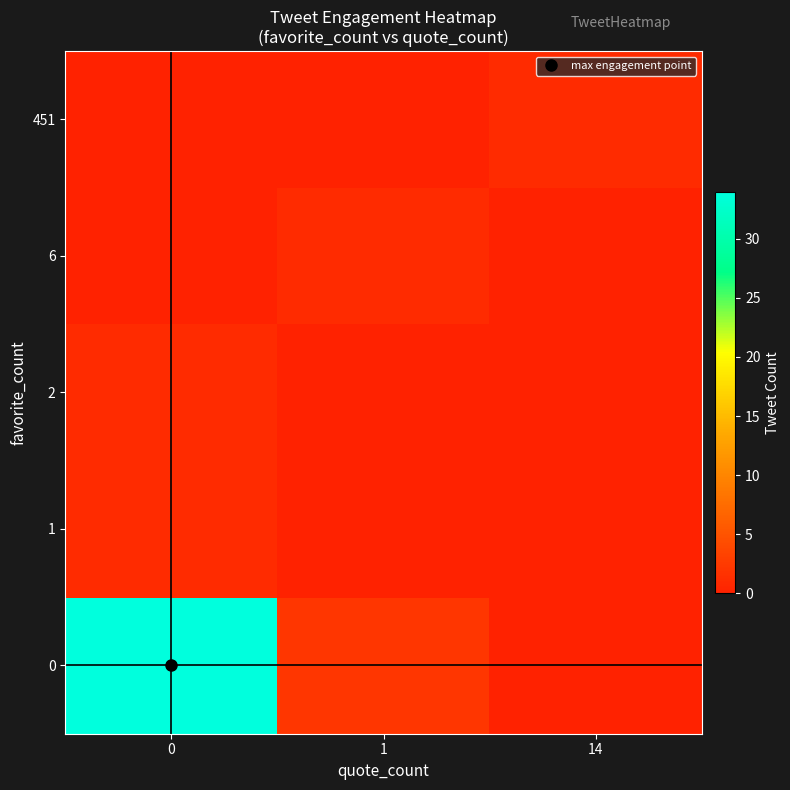

What is the total value across all series at 0?

36